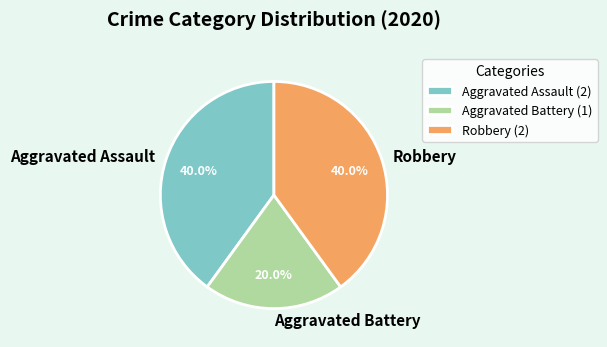

Which slice is the smallest?

Aggravated Battery